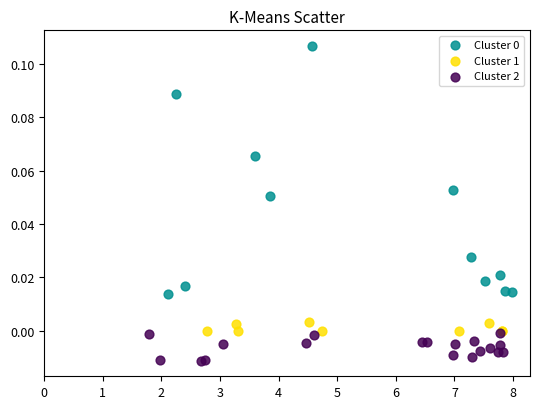

Which series reaches the minimum Y coordinate?

Cluster 2